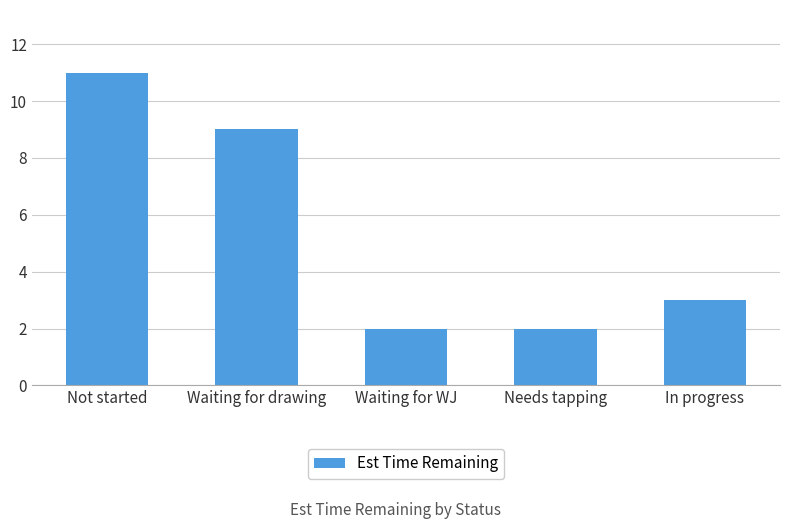

What is the average value?

5